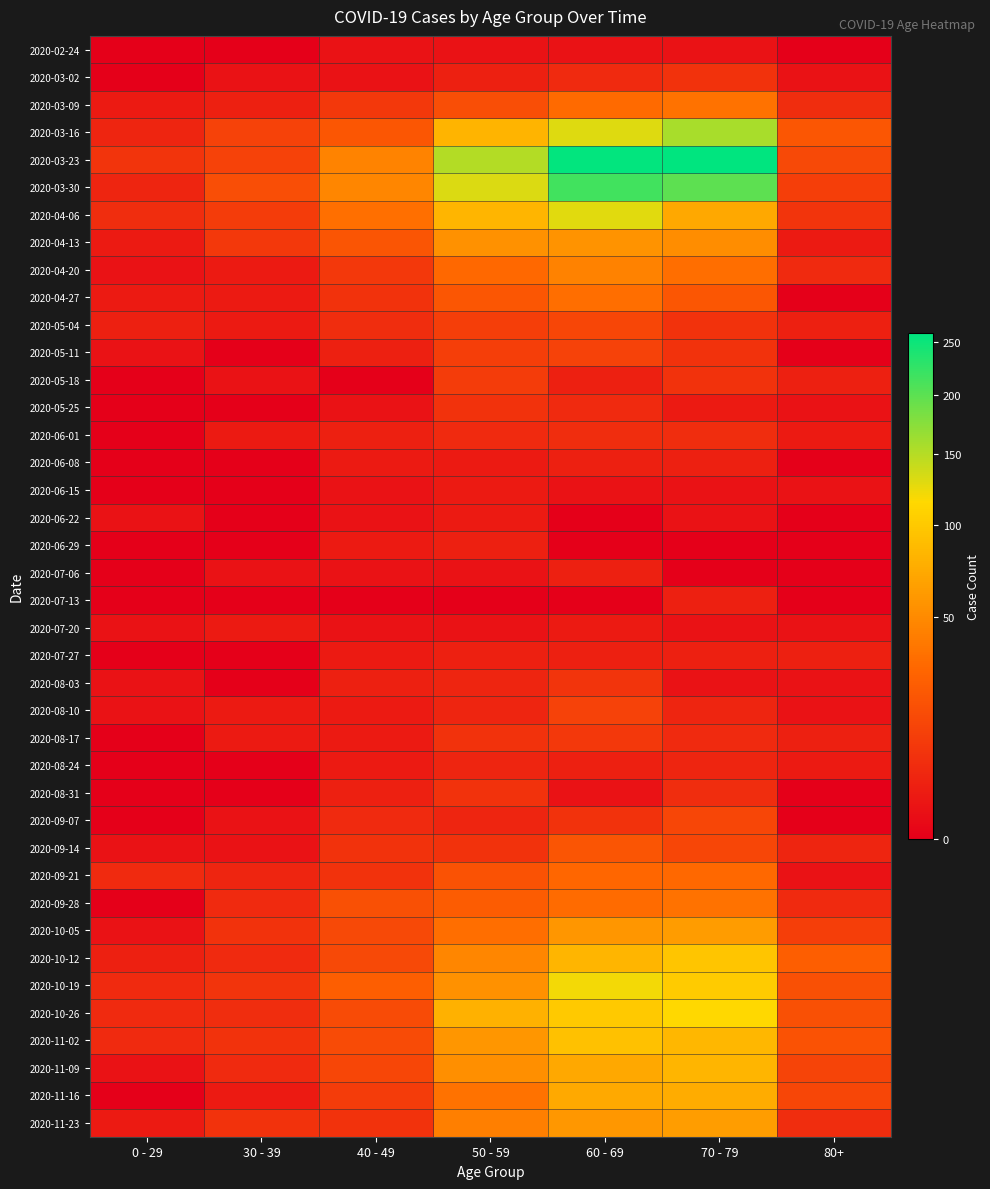

Reading left to right, extract all data points from this chart.

2020-02-24: 0 - 29=0	30 - 39=0	40 - 49=1	50 - 59=1	60 - 69=1	70 - 79=1	80+=0
2020-03-02: 0 - 29=0	30 - 39=1	40 - 49=1	50 - 59=3	60 - 69=5	70 - 79=7	80+=1
2020-03-09: 0 - 29=2	30 - 39=3	40 - 49=9	50 - 59=17	60 - 69=31	70 - 79=35	80+=6
2020-03-16: 0 - 29=4	30 - 39=12	40 - 49=21	50 - 59=81	60 - 69=130	70 - 79=158	80+=21
2020-03-23: 0 - 29=8	30 - 39=12	40 - 49=46	50 - 59=151	60 - 69=255	70 - 79=259	80+=15
2020-03-30: 0 - 29=4	30 - 39=17	40 - 49=47	50 - 59=131	60 - 69=216	70 - 79=199	80+=11
2020-04-06: 0 - 29=6	30 - 39=10	40 - 49=34	50 - 59=83	60 - 69=129	70 - 79=71	80+=8
2020-04-13: 0 - 29=2	30 - 39=9	40 - 49=20	50 - 59=55	60 - 69=56	70 - 79=52	80+=2
2020-04-20: 0 - 29=1	30 - 39=2	40 - 49=9	50 - 59=30	60 - 69=45	70 - 79=33	80+=5
2020-04-27: 0 - 29=2	30 - 39=2	40 - 49=7	50 - 59=21	60 - 69=33	70 - 79=21	80+=0
2020-05-04: 0 - 29=3	30 - 39=2	40 - 49=6	50 - 59=11	60 - 69=14	70 - 79=7	80+=3
2020-05-11: 0 - 29=1	30 - 39=0	40 - 49=3	50 - 59=11	60 - 69=12	70 - 79=7	80+=0
2020-05-18: 0 - 29=0	30 - 39=1	40 - 49=0	50 - 59=10	60 - 69=3	70 - 79=7	80+=3
2020-05-25: 0 - 29=0	30 - 39=0	40 - 49=1	50 - 59=7	60 - 69=5	70 - 79=2	80+=1
2020-06-01: 0 - 29=0	30 - 39=2	40 - 49=3	50 - 59=5	60 - 69=6	70 - 79=6	80+=2
2020-06-08: 0 - 29=0	30 - 39=0	40 - 49=2	50 - 59=2	60 - 69=3	70 - 79=3	80+=0
2020-06-15: 0 - 29=0	30 - 39=0	40 - 49=1	50 - 59=2	60 - 69=1	70 - 79=1	80+=1
2020-06-22: 0 - 29=1	30 - 39=0	40 - 49=1	50 - 59=2	60 - 69=0	70 - 79=1	80+=0
2020-06-29: 0 - 29=0	30 - 39=0	40 - 49=2	50 - 59=3	60 - 69=0	70 - 79=0	80+=0
2020-07-06: 0 - 29=0	30 - 39=1	40 - 49=1	50 - 59=1	60 - 69=3	70 - 79=0	80+=0
2020-07-13: 0 - 29=0	30 - 39=0	40 - 49=0	50 - 59=0	60 - 69=0	70 - 79=3	80+=0
2020-07-20: 0 - 29=1	30 - 39=2	40 - 49=1	50 - 59=1	60 - 69=2	70 - 79=1	80+=1
2020-07-27: 0 - 29=0	30 - 39=0	40 - 49=2	50 - 59=3	60 - 69=3	70 - 79=3	80+=3
2020-08-03: 0 - 29=1	30 - 39=0	40 - 49=3	50 - 59=4	60 - 69=8	70 - 79=1	80+=1
2020-08-10: 0 - 29=1	30 - 39=2	40 - 49=2	50 - 59=4	60 - 69=12	70 - 79=4	80+=1
2020-08-17: 0 - 29=0	30 - 39=2	40 - 49=2	50 - 59=7	60 - 69=9	70 - 79=5	80+=3
2020-08-24: 0 - 29=0	30 - 39=0	40 - 49=2	50 - 59=4	60 - 69=3	70 - 79=4	80+=2
2020-08-31: 0 - 29=0	30 - 39=0	40 - 49=3	50 - 59=7	60 - 69=1	70 - 79=6	80+=0
2020-09-07: 0 - 29=0	30 - 39=1	40 - 49=5	50 - 59=4	60 - 69=7	70 - 79=14	80+=0
2020-09-14: 0 - 29=1	30 - 39=1	40 - 49=7	50 - 59=7	60 - 69=20	70 - 79=14	80+=4
2020-09-21: 0 - 29=5	30 - 39=4	40 - 49=7	50 - 59=19	60 - 69=29	70 - 79=30	80+=1
2020-09-28: 0 - 29=0	30 - 39=5	40 - 49=18	50 - 59=24	60 - 69=32	70 - 79=35	80+=5
2020-10-05: 0 - 29=1	30 - 39=7	40 - 49=15	50 - 59=33	60 - 69=58	70 - 79=62	80+=11
2020-10-12: 0 - 29=3	30 - 39=5	40 - 49=15	50 - 59=47	60 - 69=82	70 - 79=97	80+=25
2020-10-19: 0 - 29=5	30 - 39=8	40 - 49=25	50 - 59=55	60 - 69=121	70 - 79=102	80+=18
2020-10-26: 0 - 29=5	30 - 39=6	40 - 49=16	50 - 59=79	60 - 69=100	70 - 79=115	80+=18
2020-11-02: 0 - 29=5	30 - 39=7	40 - 49=16	50 - 59=58	60 - 69=93	70 - 79=84	80+=19
2020-11-09: 0 - 29=1	30 - 39=5	40 - 49=14	50 - 59=54	60 - 69=72	70 - 79=83	80+=13
2020-11-16: 0 - 29=0	30 - 39=2	40 - 49=10	50 - 59=35	60 - 69=73	70 - 79=75	80+=14
2020-11-23: 0 - 29=2	30 - 39=7	40 - 49=7	50 - 59=43	60 - 69=59	70 - 79=63	80+=6